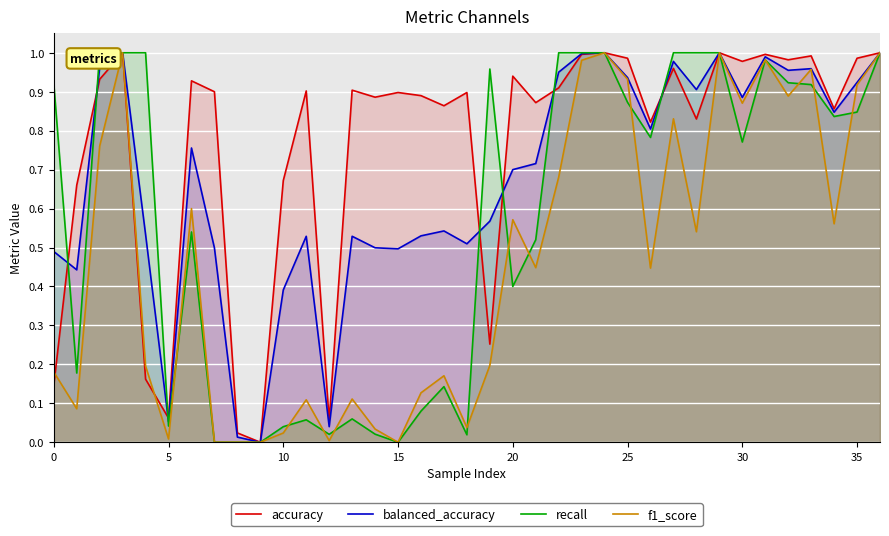

What is the difference between the second highest and minimum values in the f1_score series?

1.0